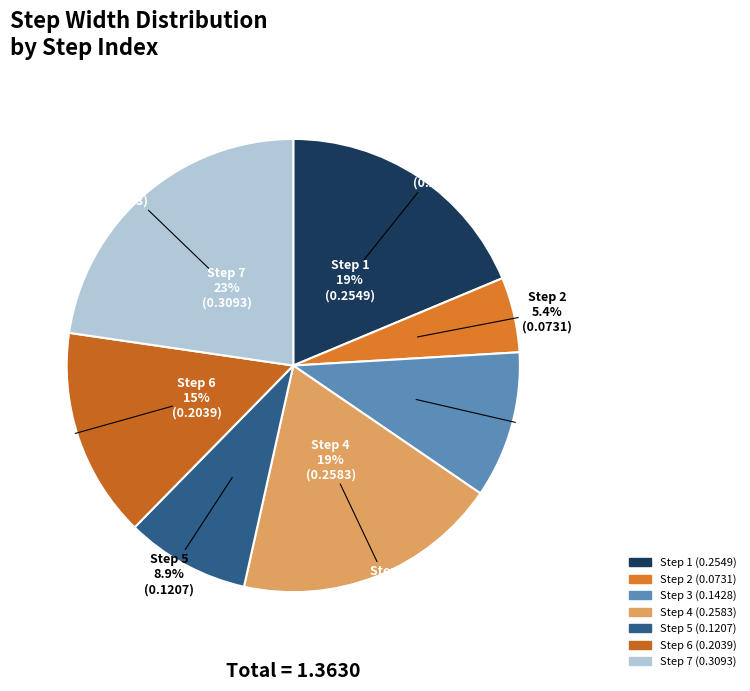

Do Step 6 and Step 3 together represent more than half of the pie?

No